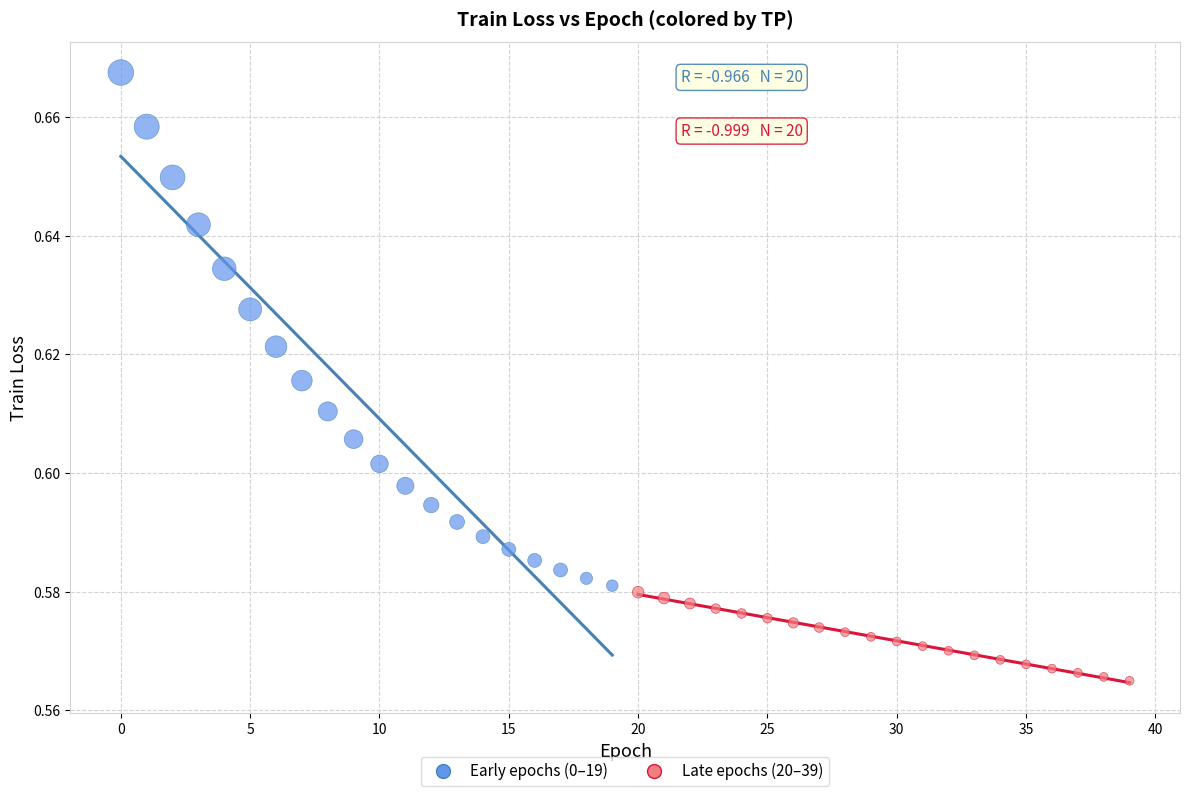

Which series has the largest Y range (max minus min)?

Early epochs (0–19)